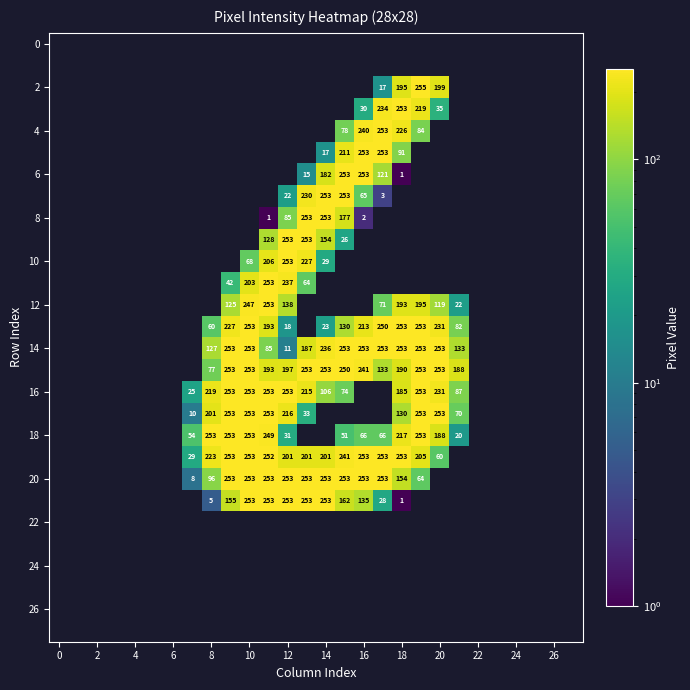

Is the value of 24 at 20 greater than the value of 10 at 20?

No